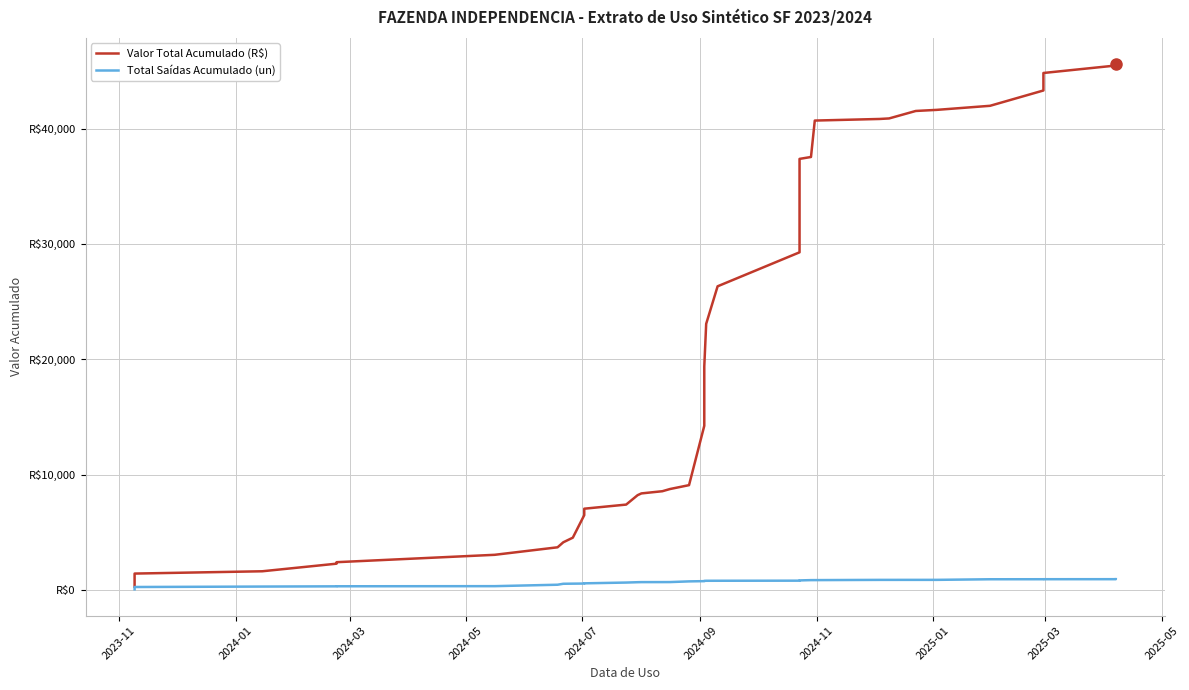

How many series are shown in this chart?

2